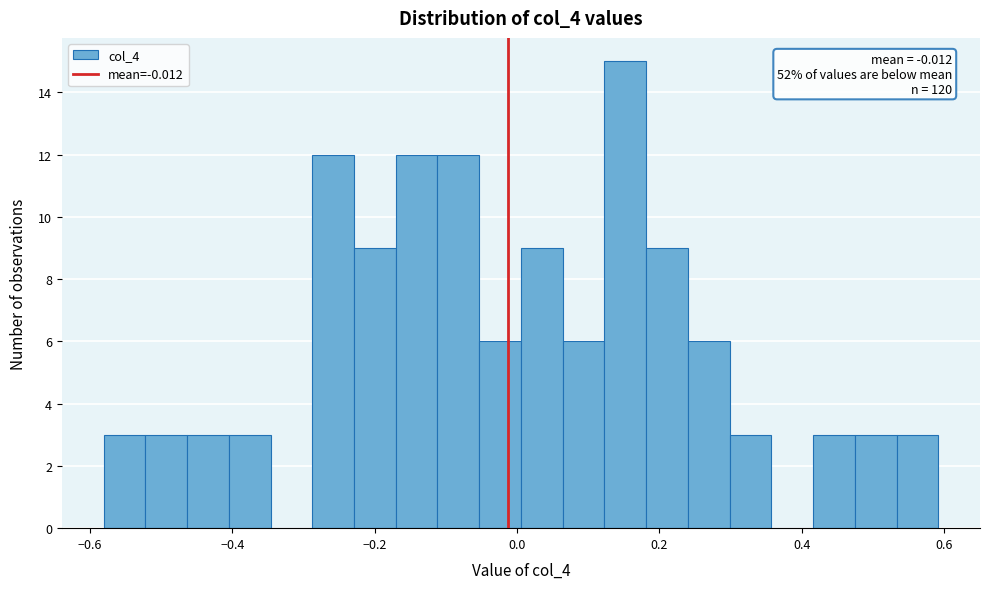

Around what value on the x-axis is the tallest bar? Give the approximate position of its centre, as read against the axis.

0.16